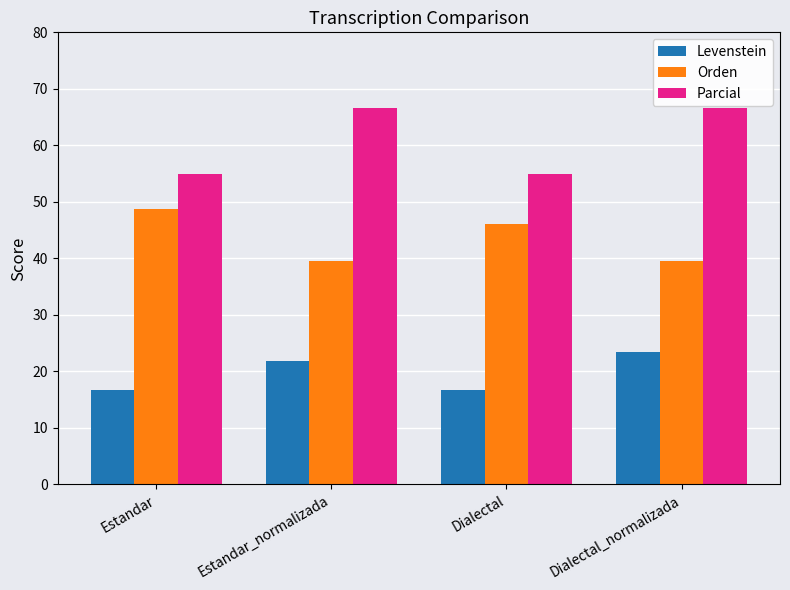

The value of Orden at Dialectal is 22.0. True or false?

False